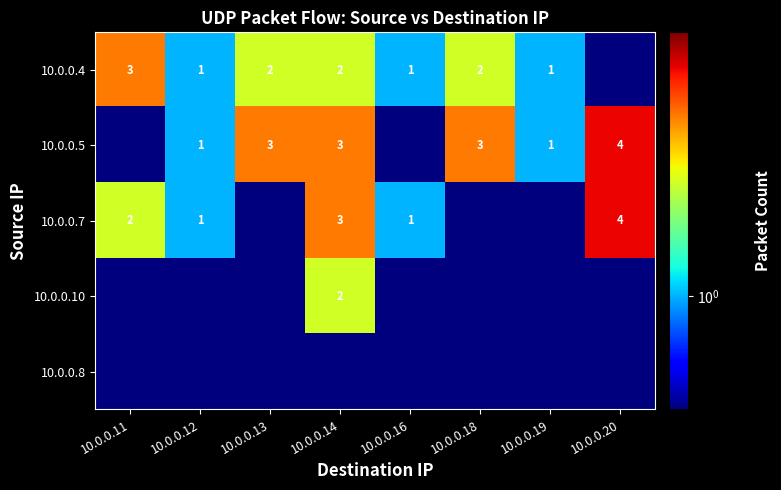

At which category does the chart reach its minimum across all series?

10.0.0.20